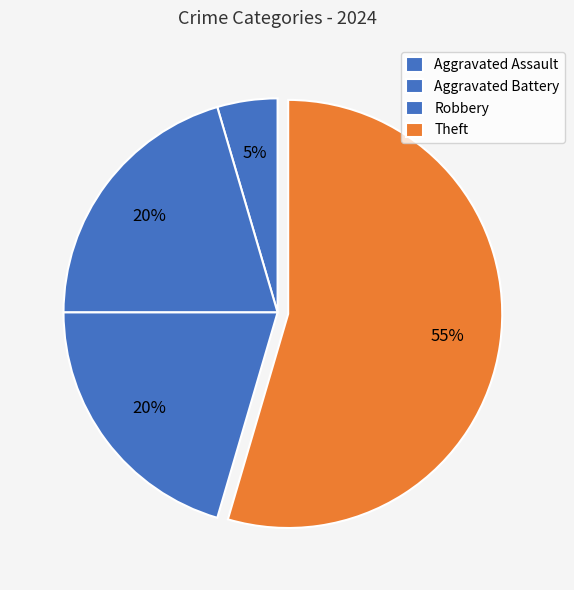

To the nearest percent, what is the difference between the Theft and Aggravated Assault slice percentages?

50%